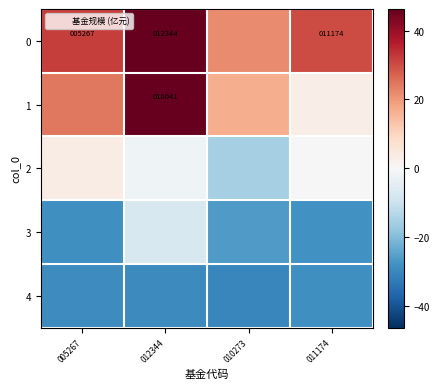

What is the lowest value of the 4 series?

-30.3